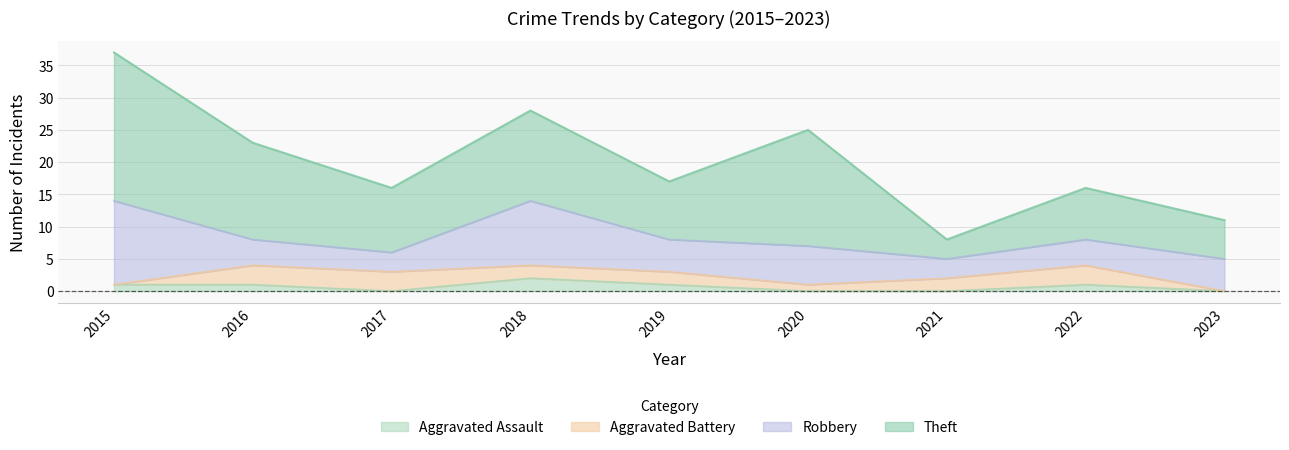

Count the Aggravated Assault values in the range 0 to 1.

8